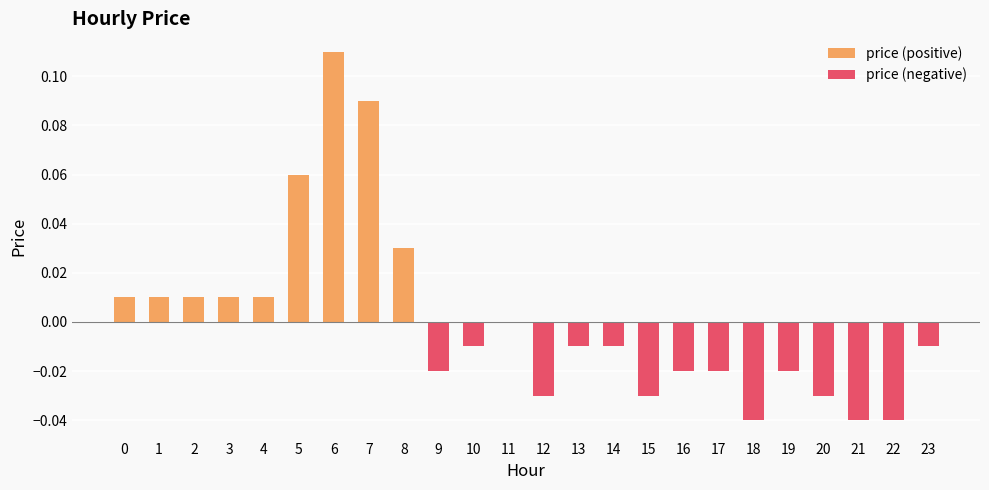

List the series in order of their peak value, highest first.

price (positive), price (negative)